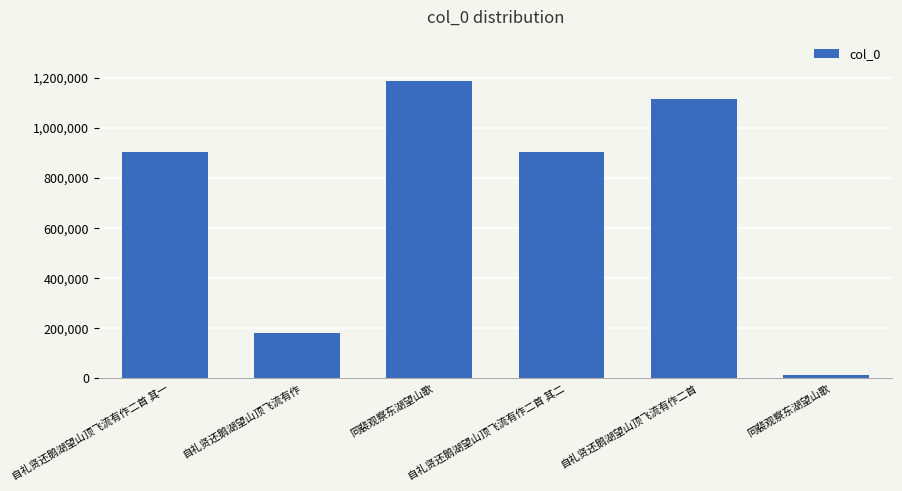

Are the bars horizontal?

No